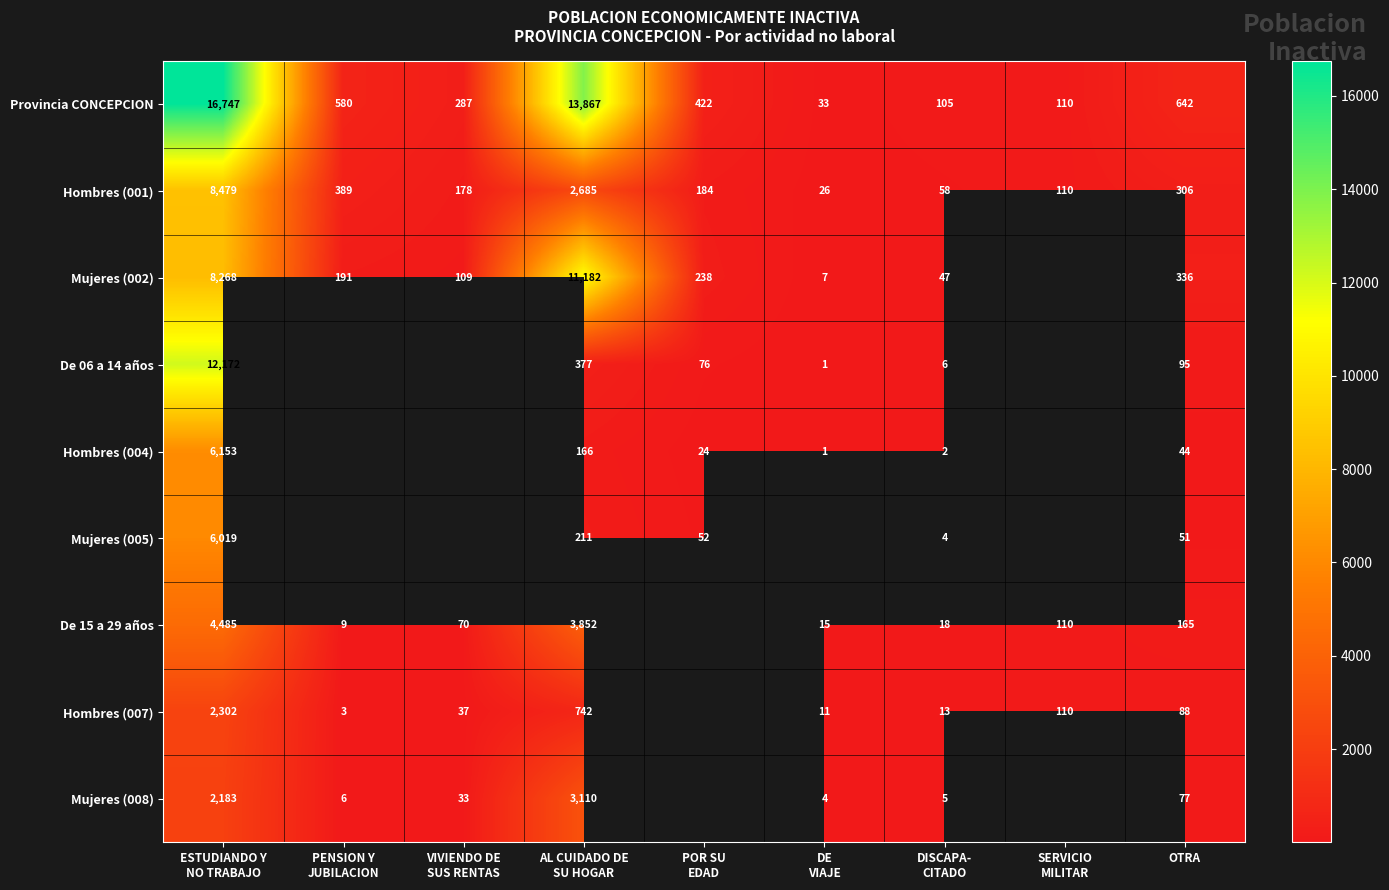

What is the average value of the Hombres (001) series?

1379